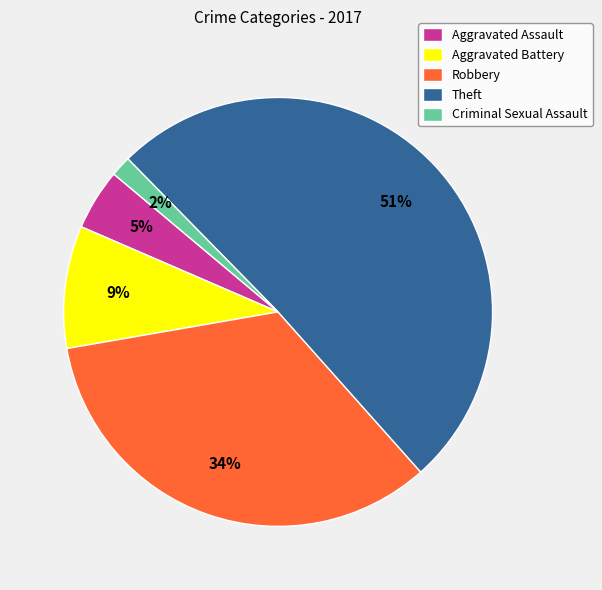

Combined, do Criminal Sexual Assault and Robbery account for over 50%?

No